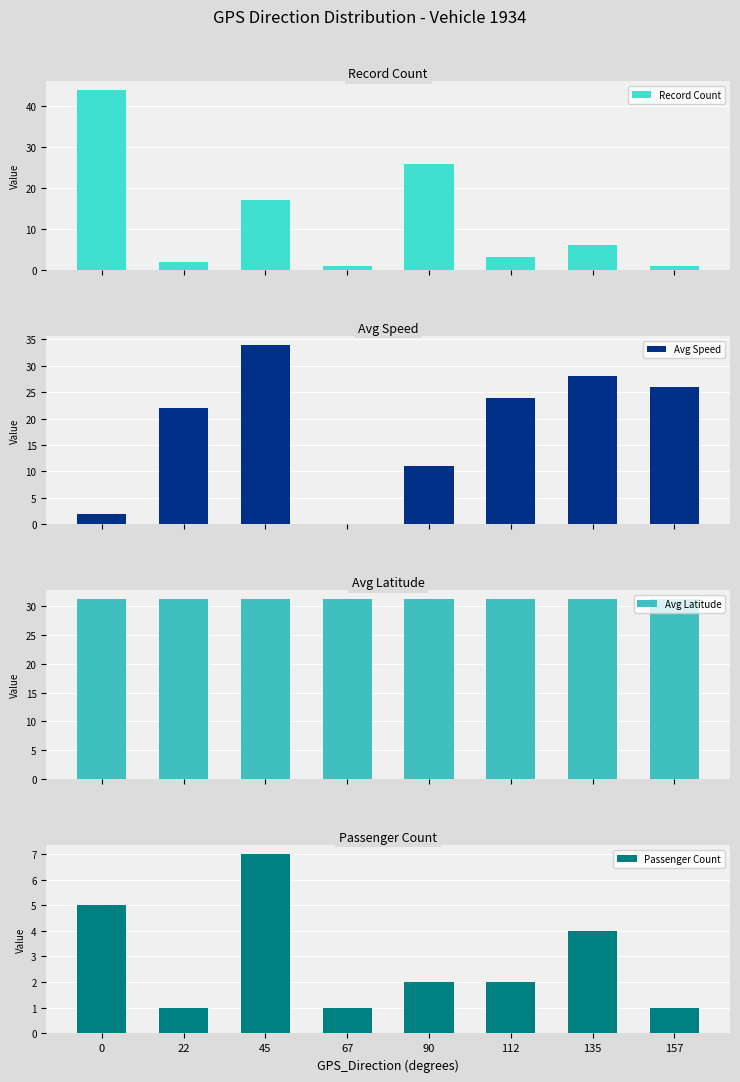

Does the chart contain stacked bars?

No